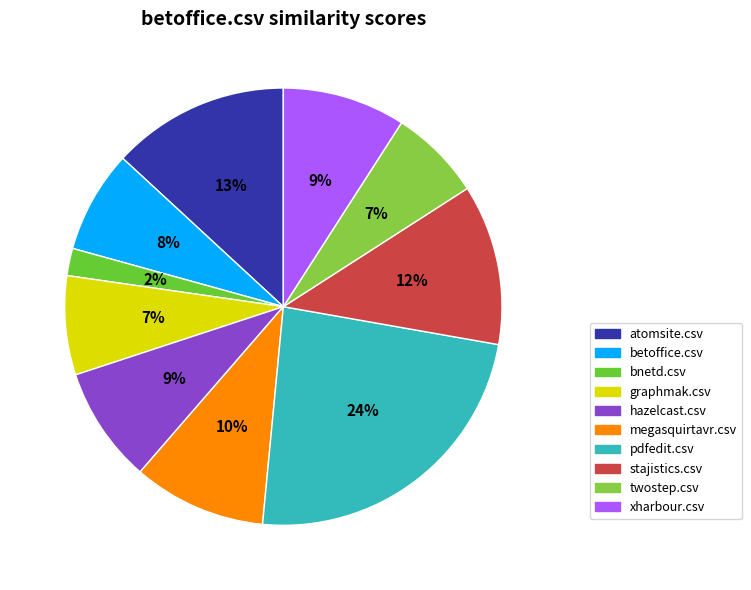

Between pdfedit.csv and stajistics.csv, which is larger?

pdfedit.csv